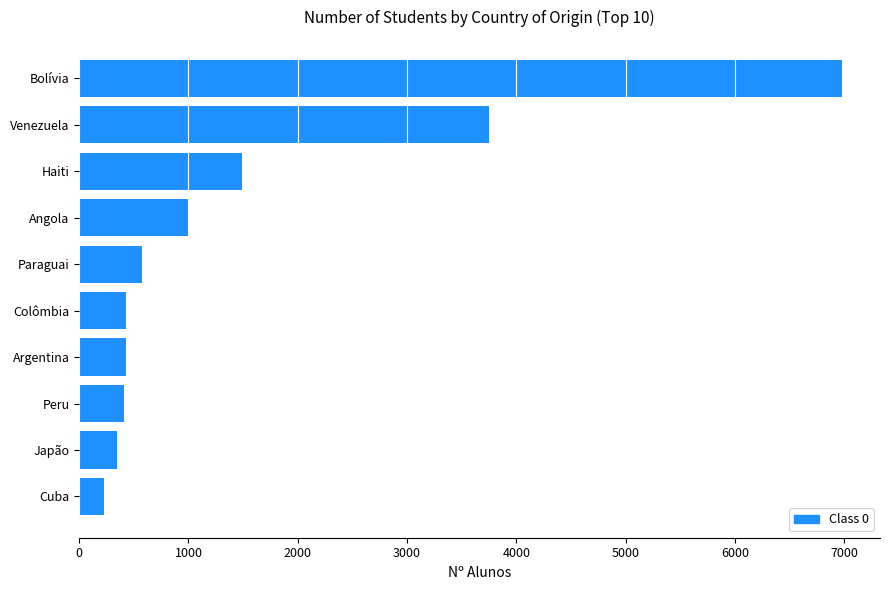

Between Bolívia and Colômbia, which is larger?

Bolívia